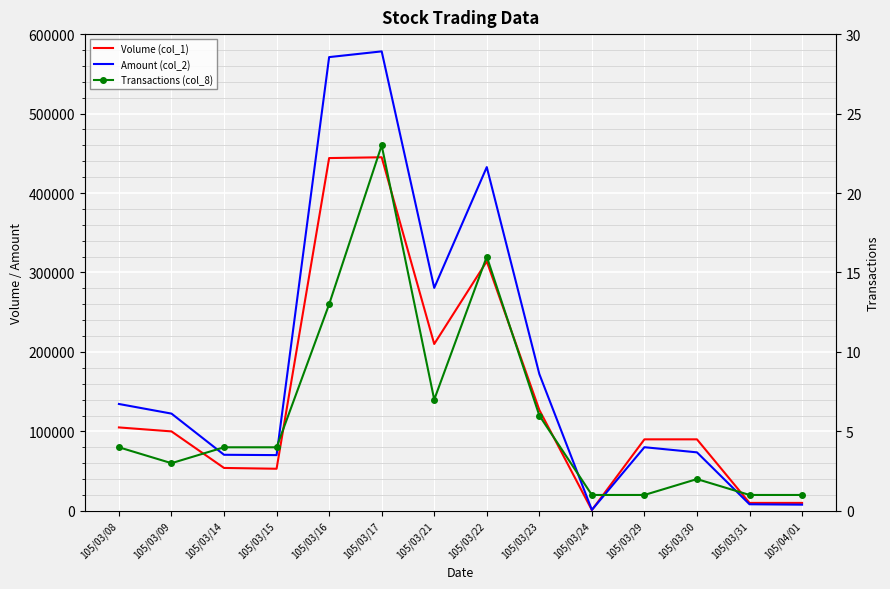

What is the total value across all series at 105/03/22?

746646